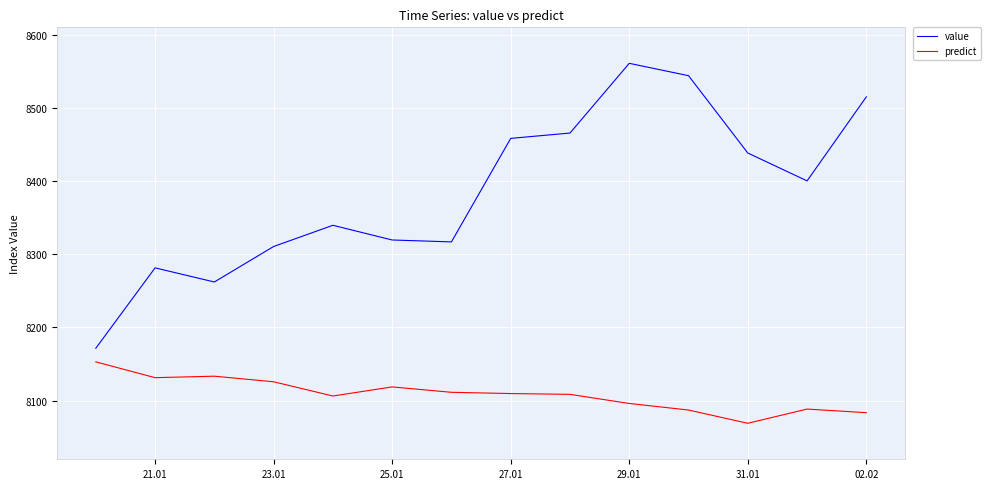

True or false: value and predict cross at least once.

False